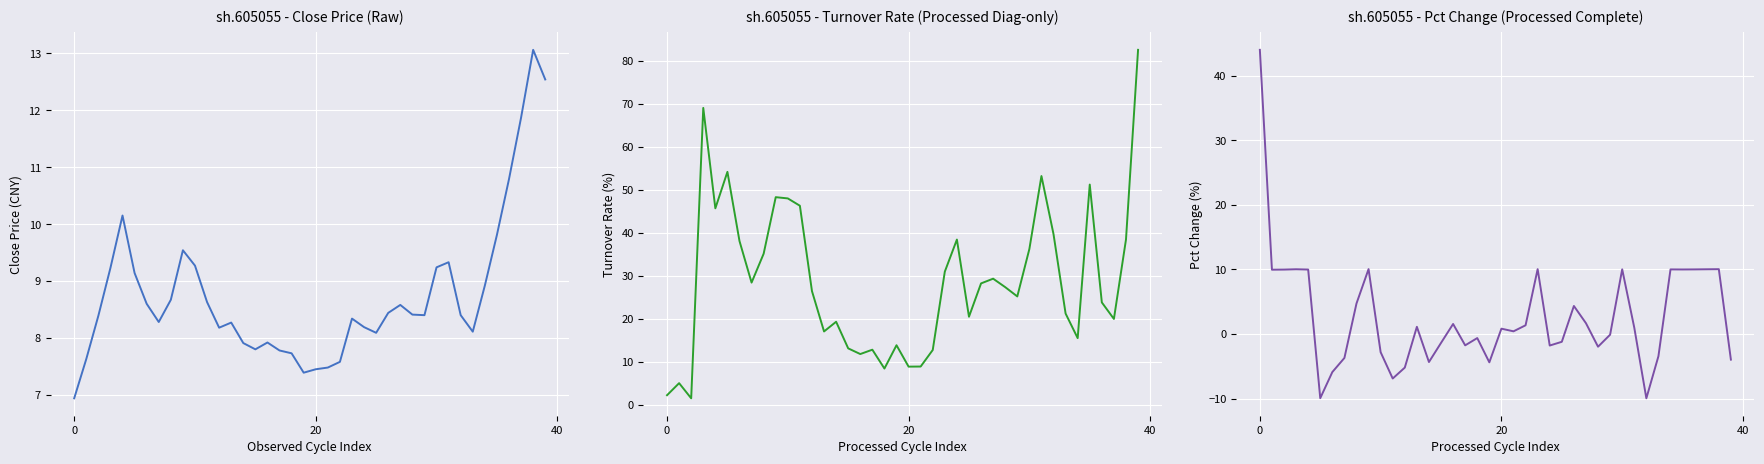

Which series ends up on top after the final intersection of pctChg and turn?

turn